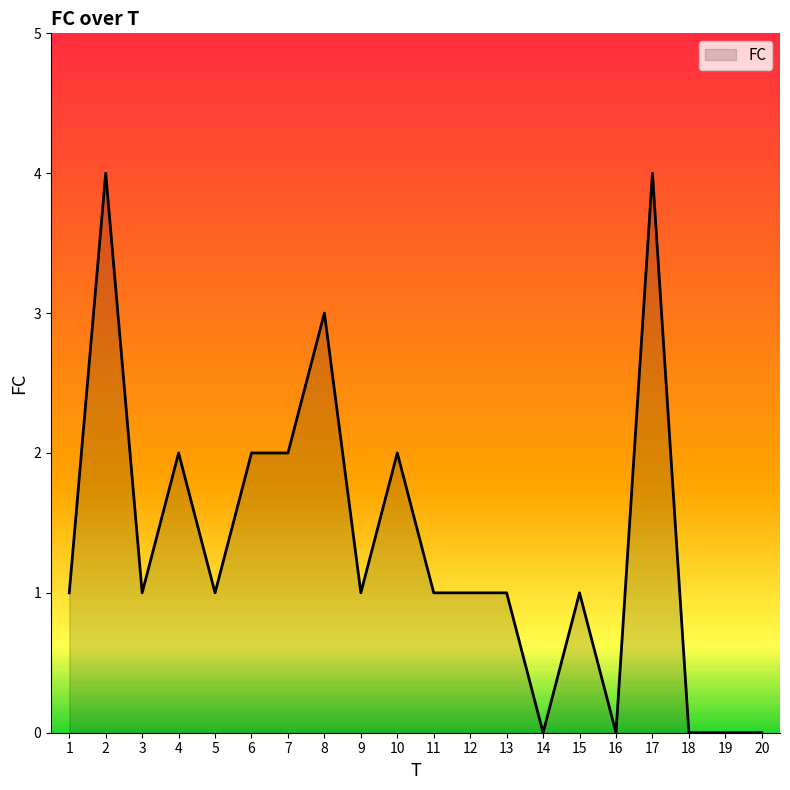

Between 11 and 8, which is larger?

8